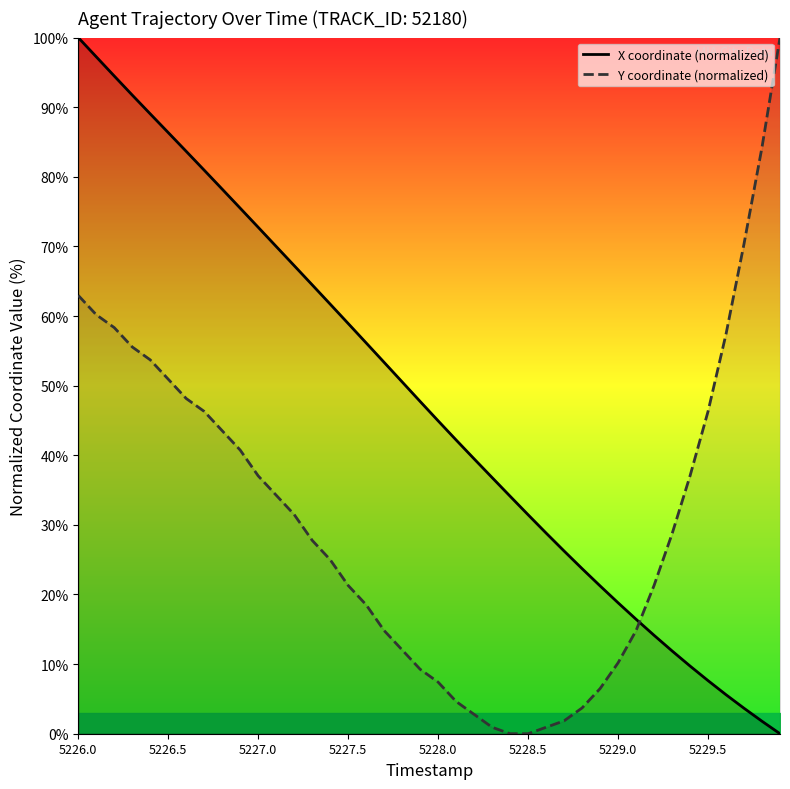

What are all the series names shown in the legend?

X coordinate (normalized), Y coordinate (normalized)